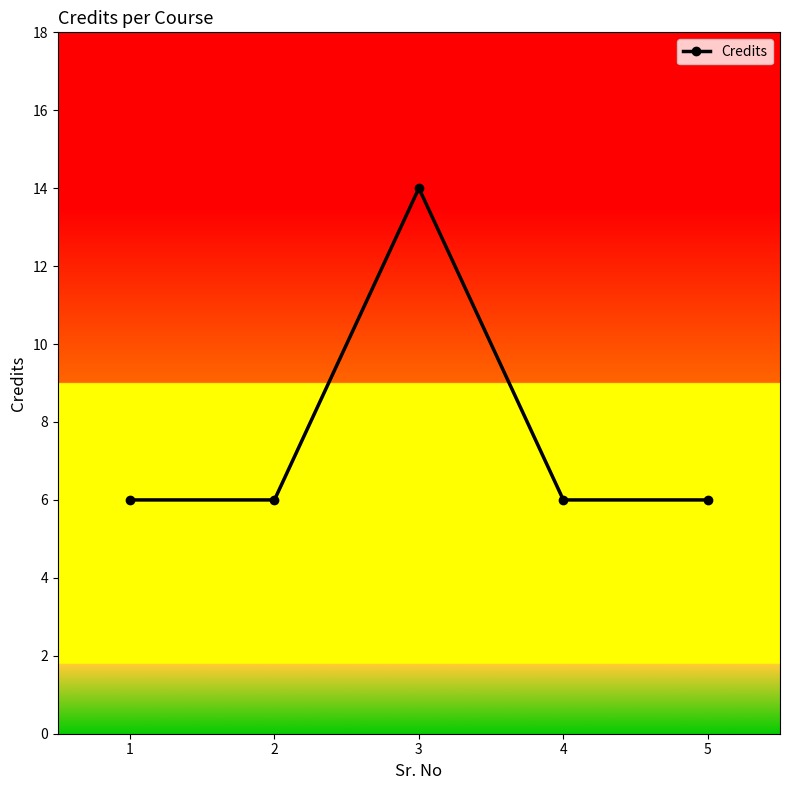

What is the ratio of the value at 5 to the value at 3?

0.4